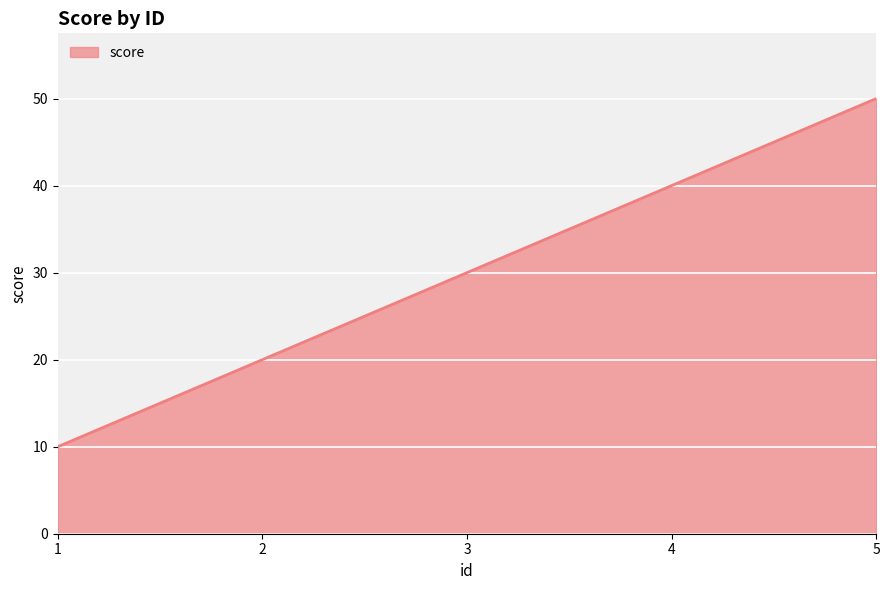

Reading left to right, transcribe all the data shown in this chart.

1=10	2=20	3=30	4=40	5=50